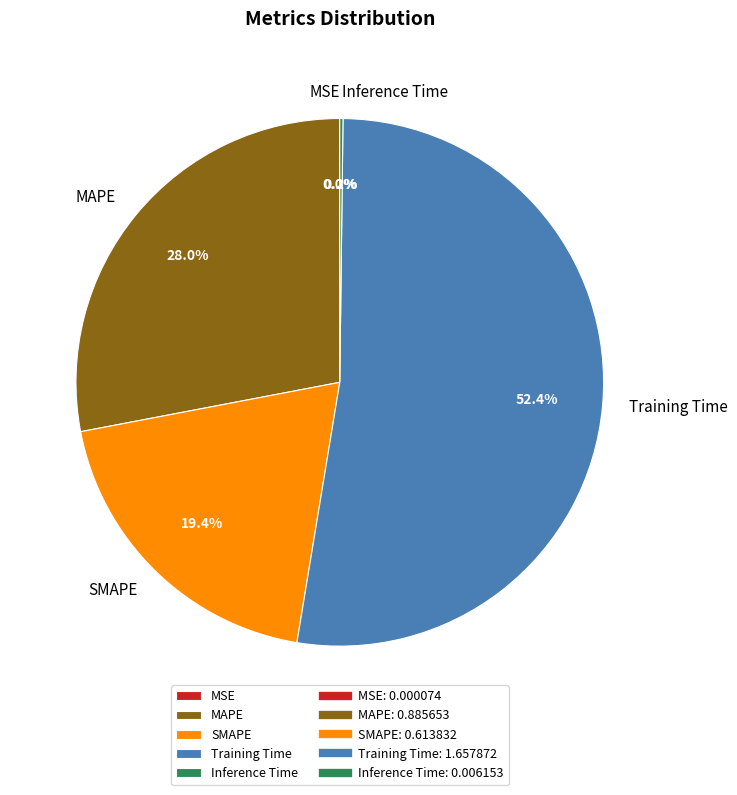

What percentage is NOT represented by MAPE?

72.0%